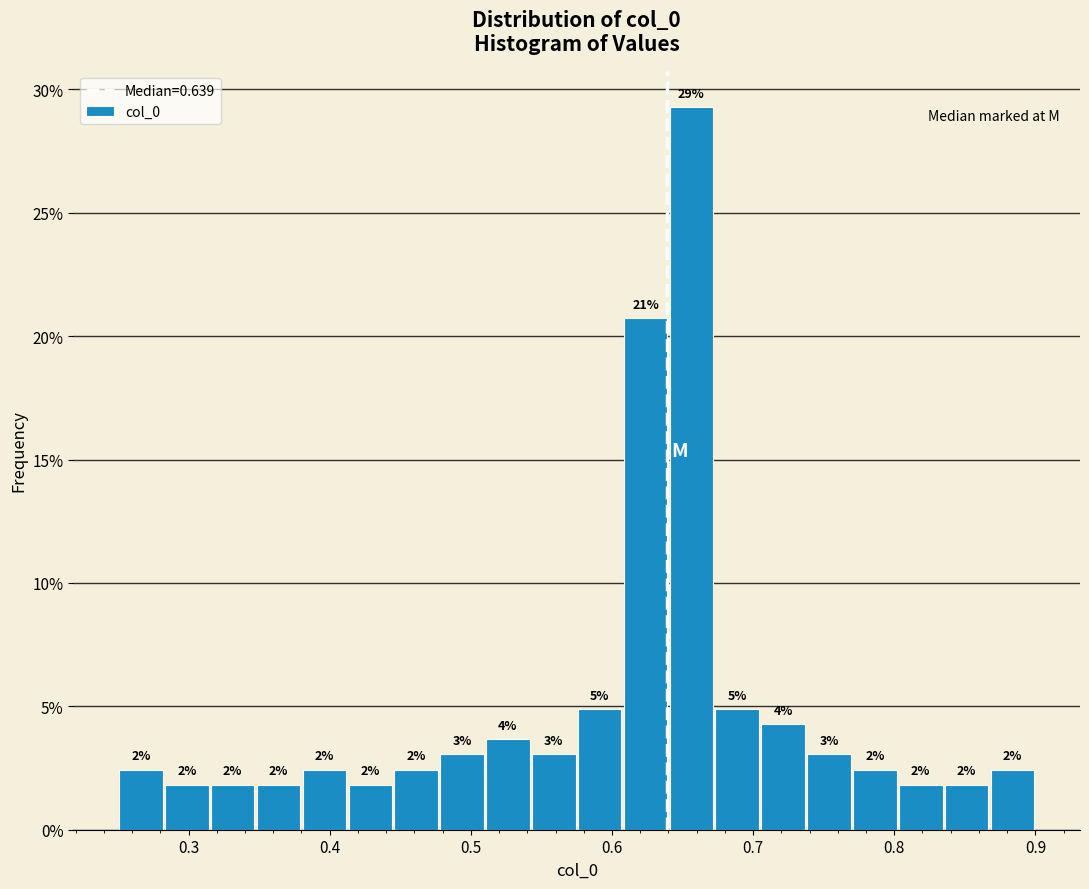

Around what value on the x-axis is the tallest bar? Give the approximate position of its centre, as read against the axis.

0.66